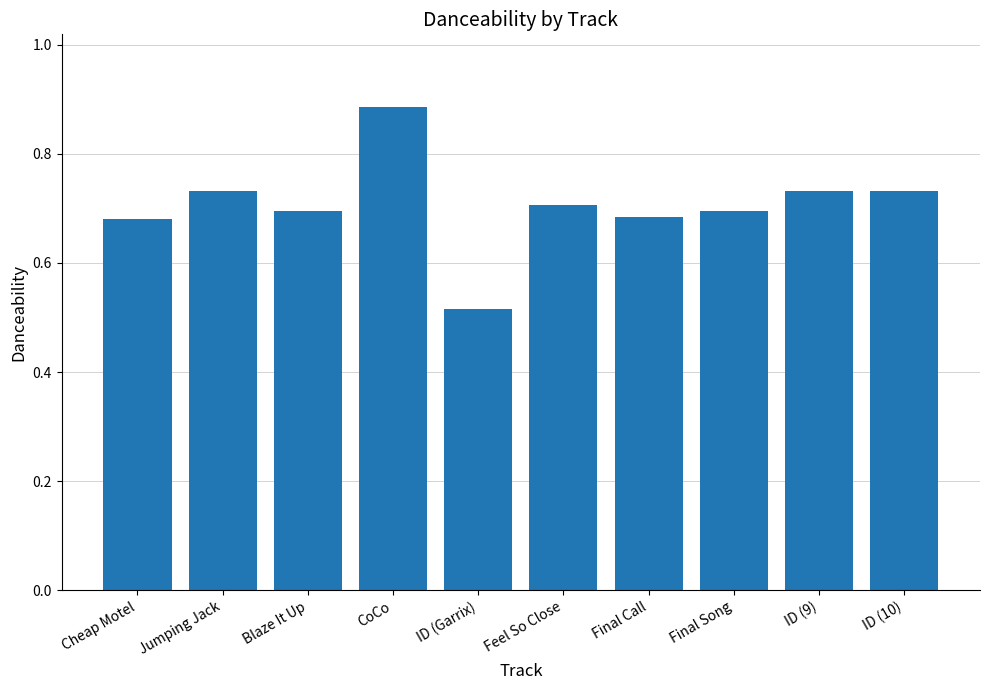

Which category has the lowest value across all series?

ID (Garrix)